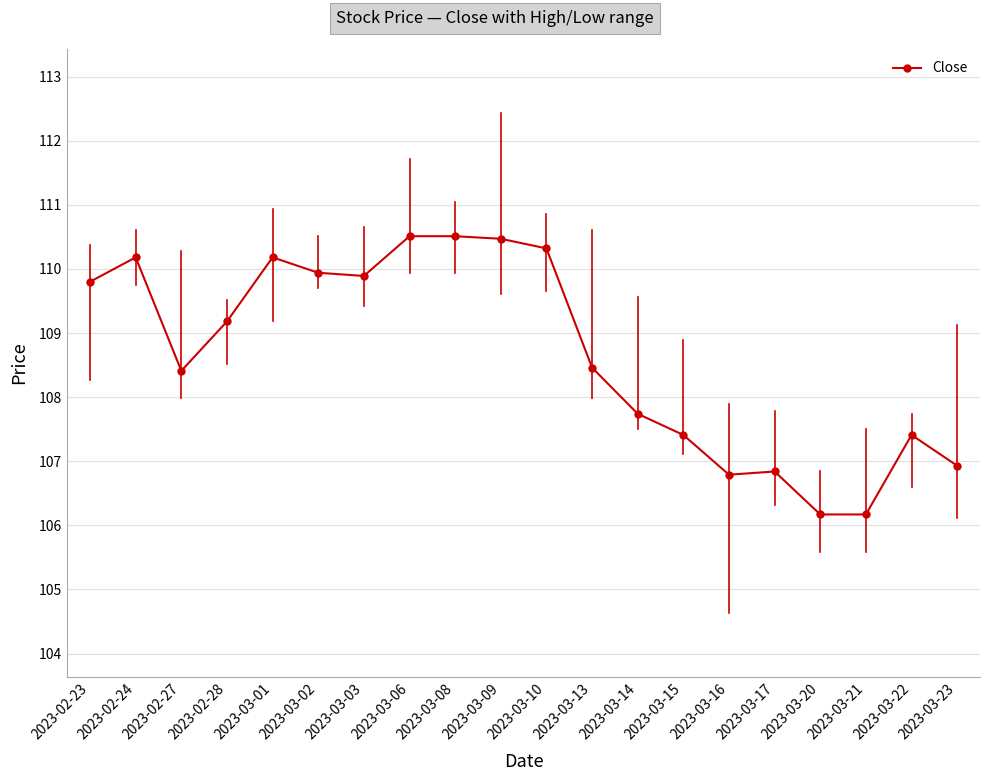

Count the number of categories in the chart.

20